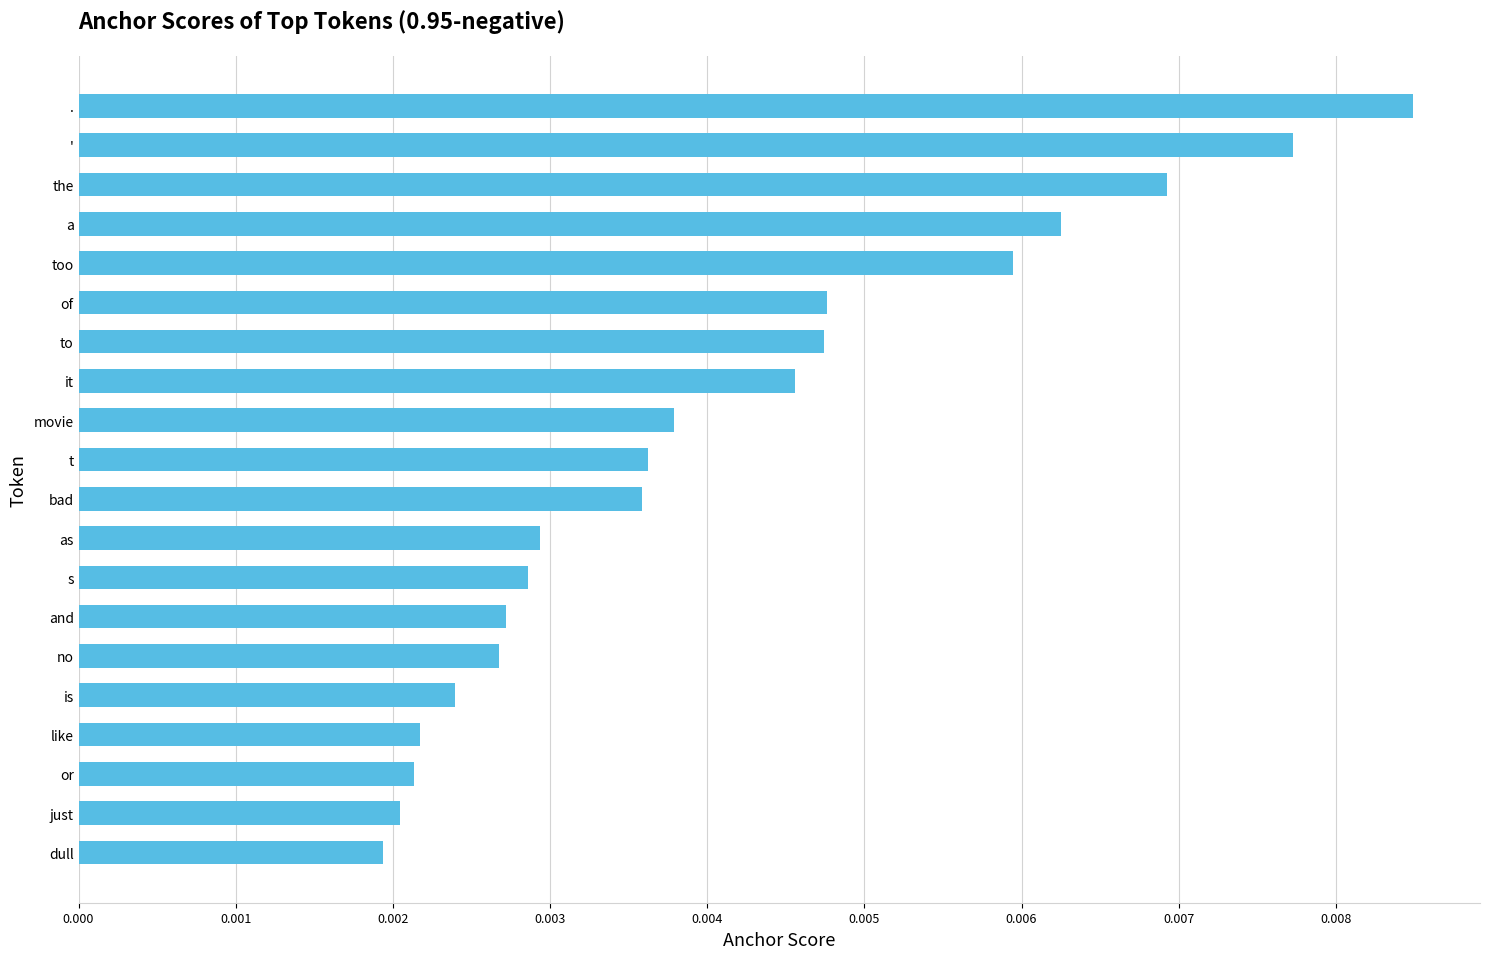

At which category does the chart reach its peak across all series?

.